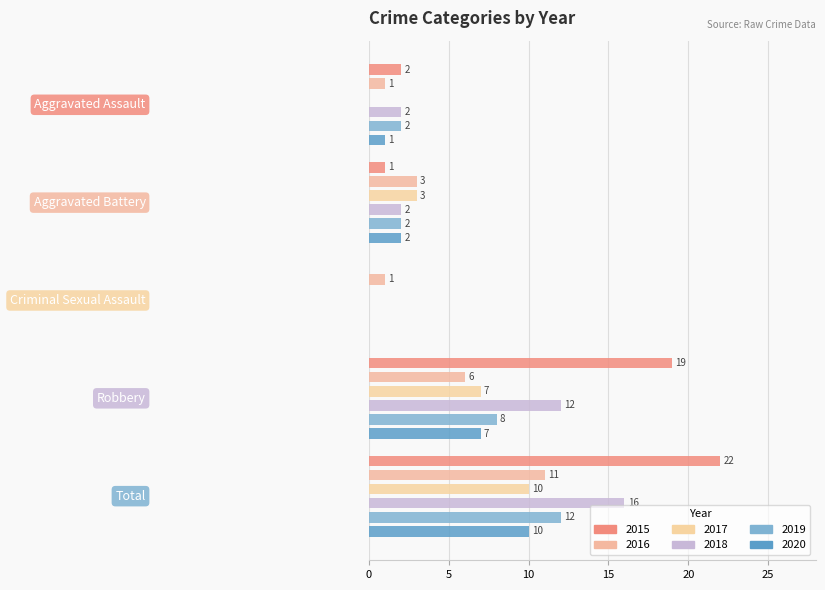

What position from the left is Criminal Sexual Assault?

3